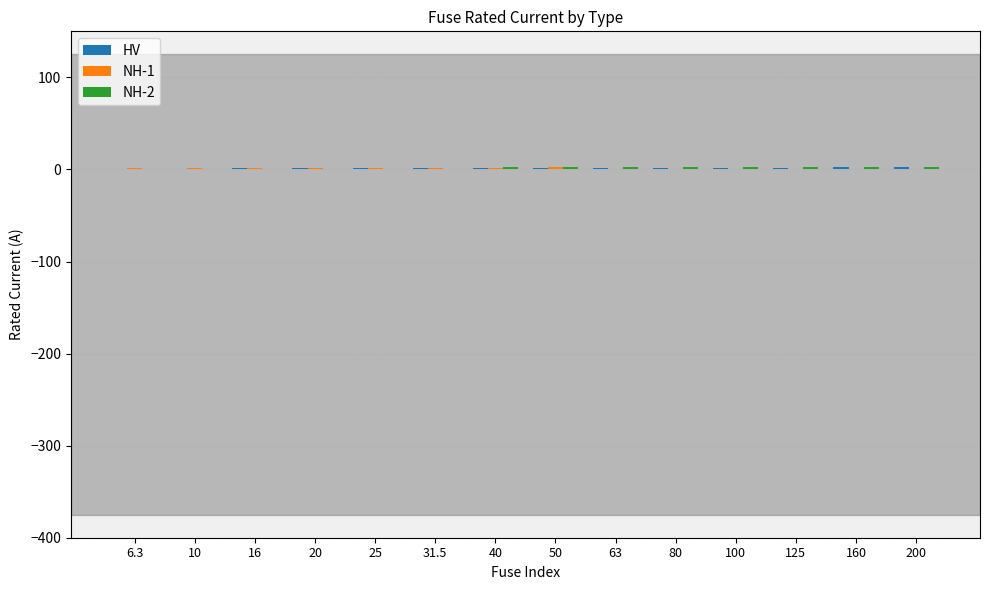

How many distinct data groups are displayed?

3